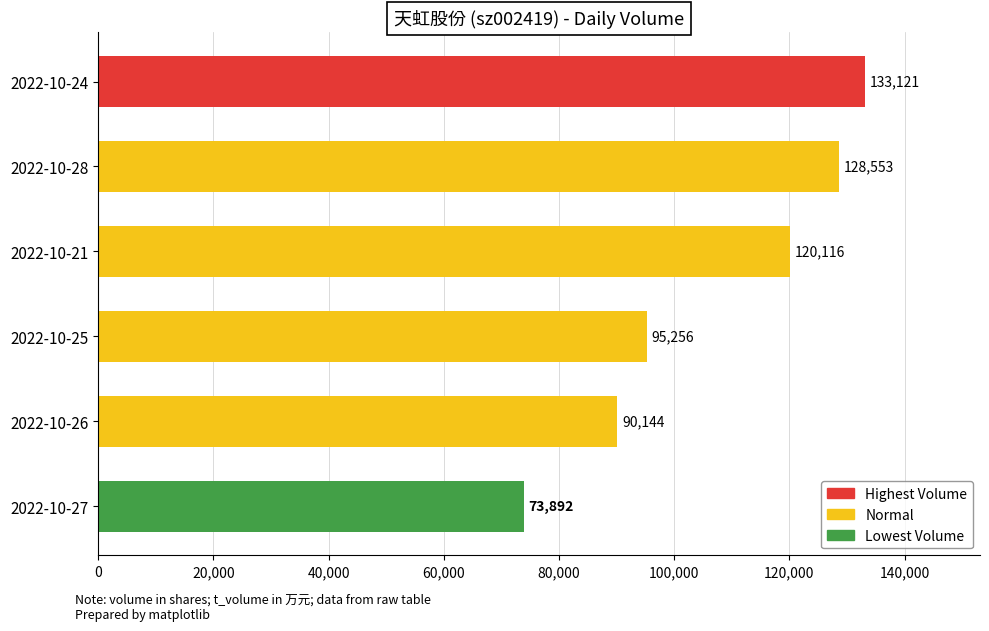

What is the change in value from 2022-10-24 to 2022-10-21?

-13005